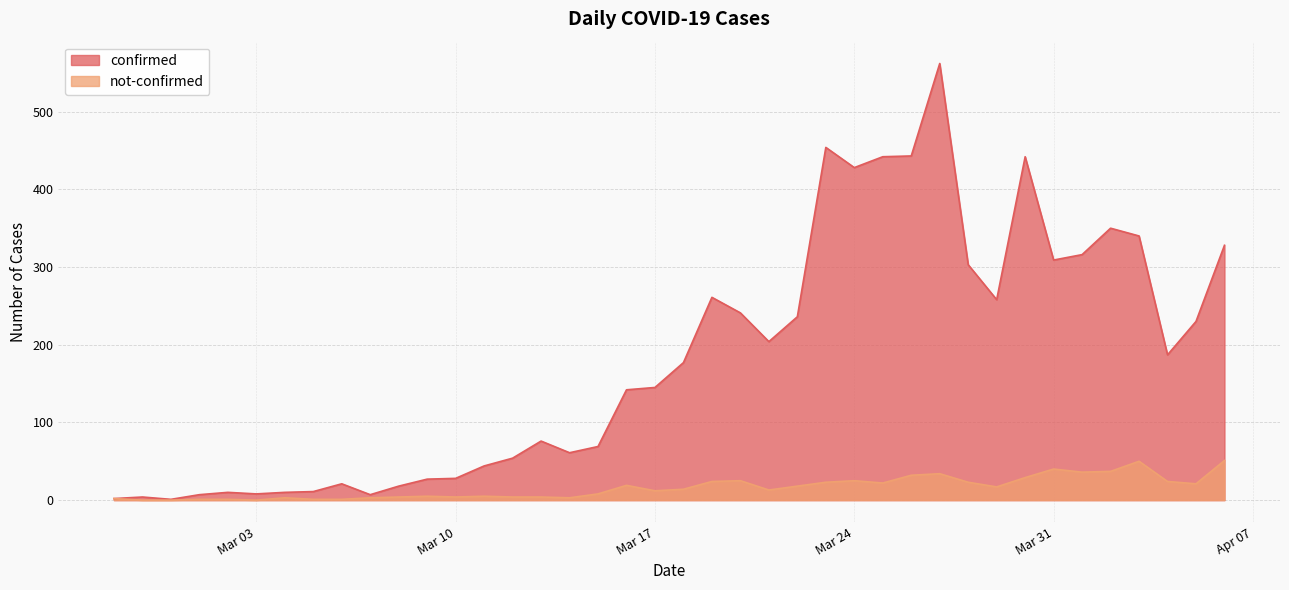

How many lines are shown in the chart?

2